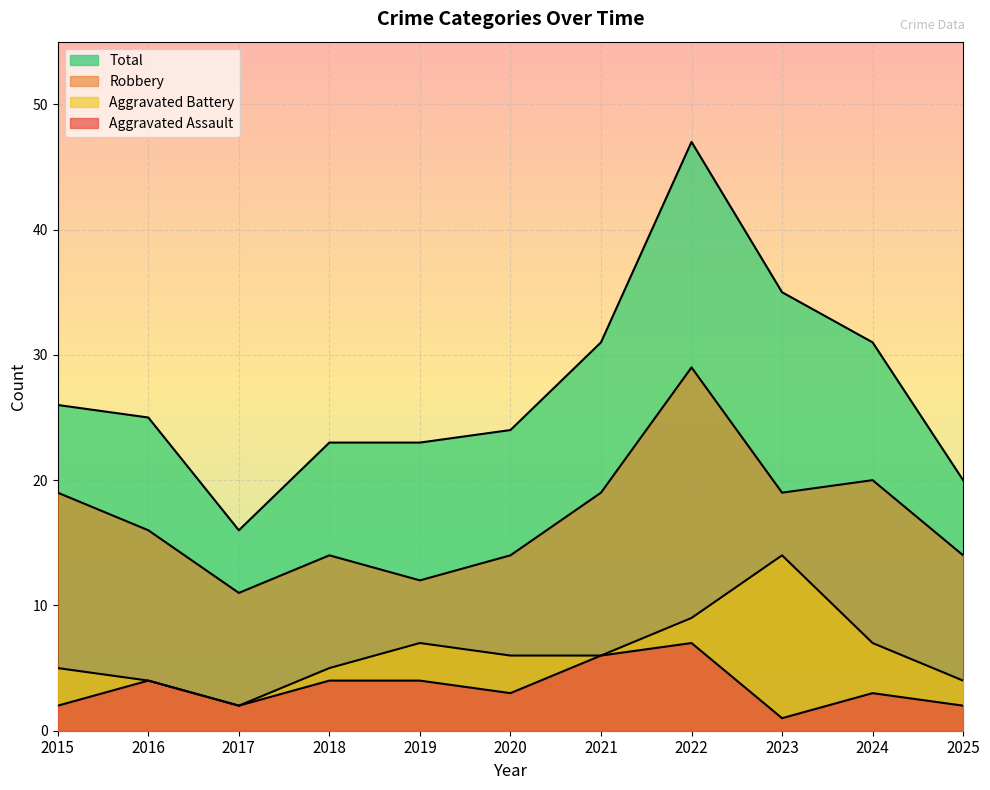

Is the value of Aggravated Assault at 2021 greater than the value of Aggravated Battery at 2016?

Yes